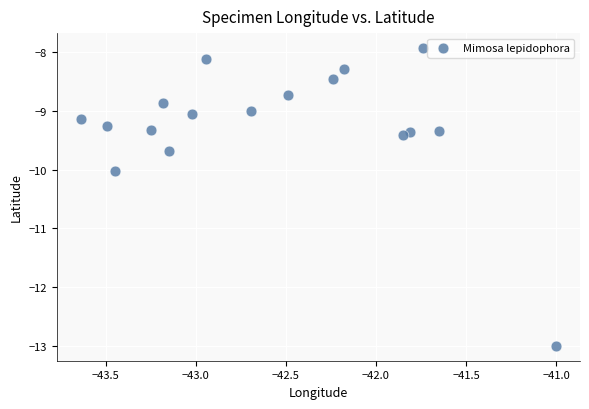

What is the range of X values (max minus min)?

2.6